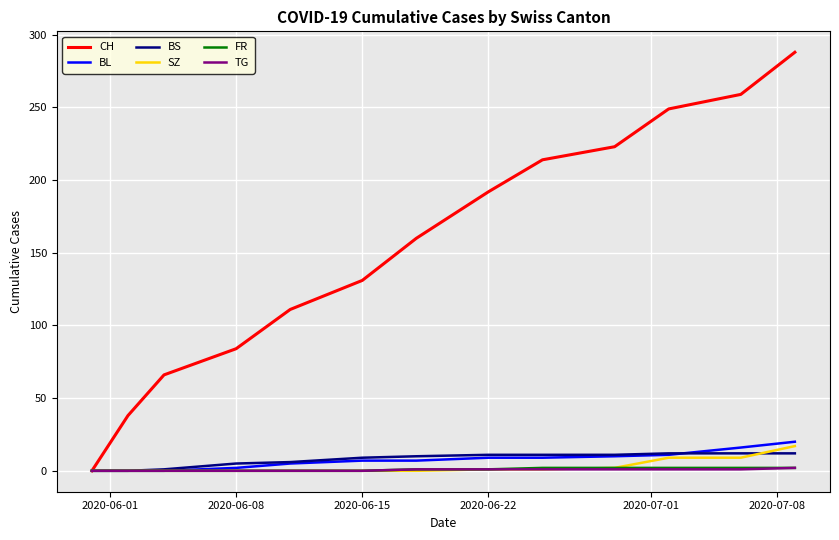

What is the maximum value shown in the chart?

288